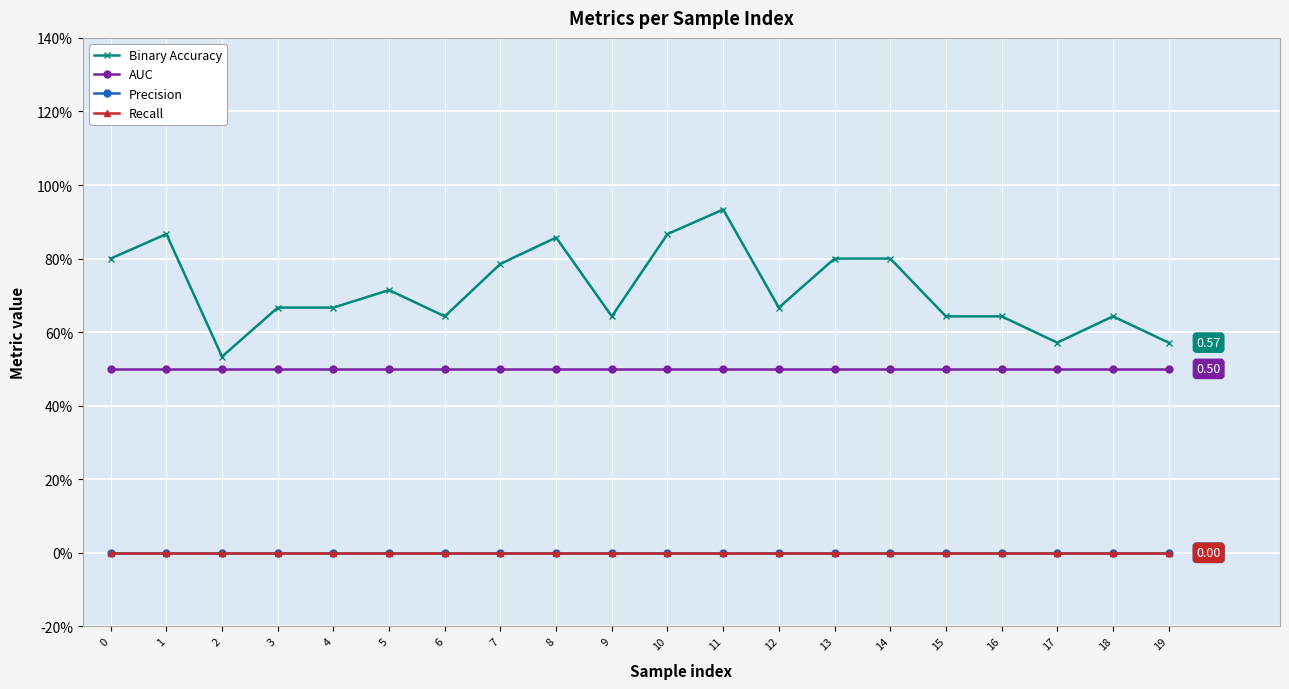

Reading left to right, transcribe all the data shown in this chart.

Binary Accuracy: 0.8	0.9	0.5	0.7	0.7	0.7	0.6	0.8	0.9	0.6	0.9	0.9	0.7	0.8	0.8	0.6	0.6	0.6	0.6	0.6
AUC: 0.5	0.5	0.5	0.5	0.5	0.5	0.5	0.5	0.5	0.5	0.5	0.5	0.5	0.5	0.5	0.5	0.5	0.5	0.5	0.5
Precision: 0.0	0.0	0.0	0.0	0.0	0.0	0.0	0.0	0.0	0.0	0.0	0.0	0.0	0.0	0.0	0.0	0.0	0.0	0.0	0.0
Recall: 0.0	0.0	0.0	0.0	0.0	0.0	0.0	0.0	0.0	0.0	0.0	0.0	0.0	0.0	0.0	0.0	0.0	0.0	0.0	0.0